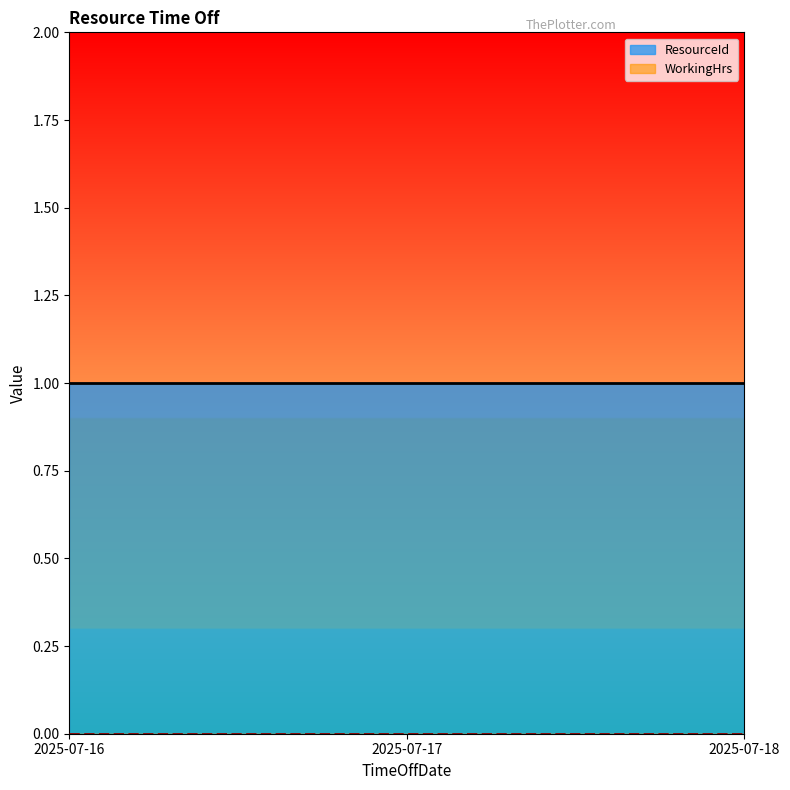

At how many categories does at least one series exceed 0?

3